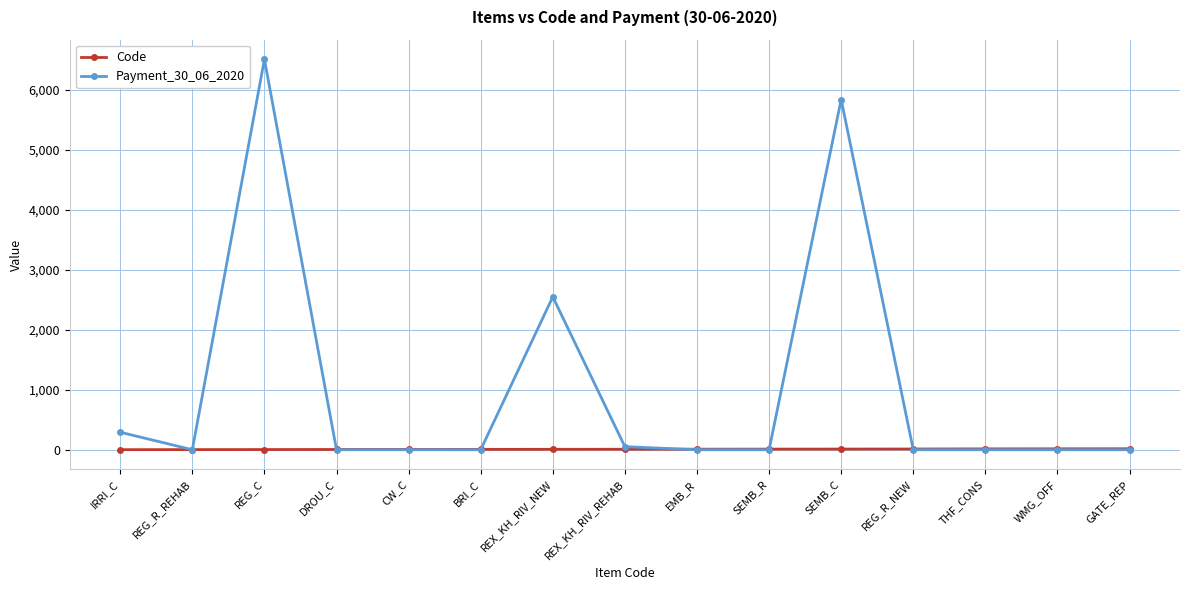

Which series has the largest range (max minus min)?

Payment_30_06_2020